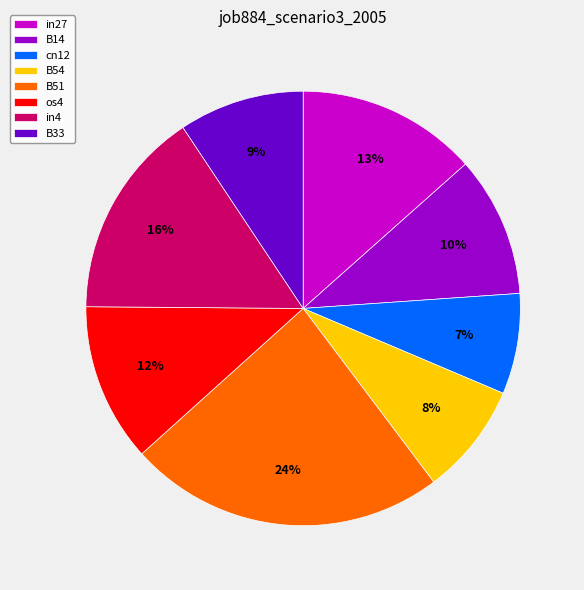

Which category has the biggest portion of the pie?

B51